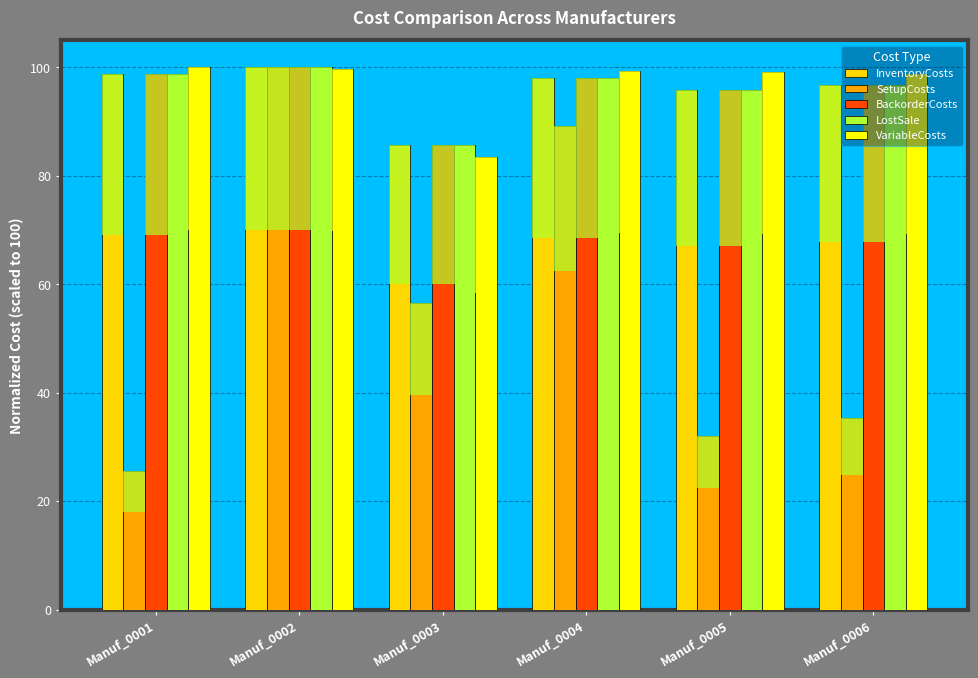

List the labels in order of BackorderCosts value, largest first.

Manuf_0002, Manuf_0001, Manuf_0004, Manuf_0006, Manuf_0005, Manuf_0003